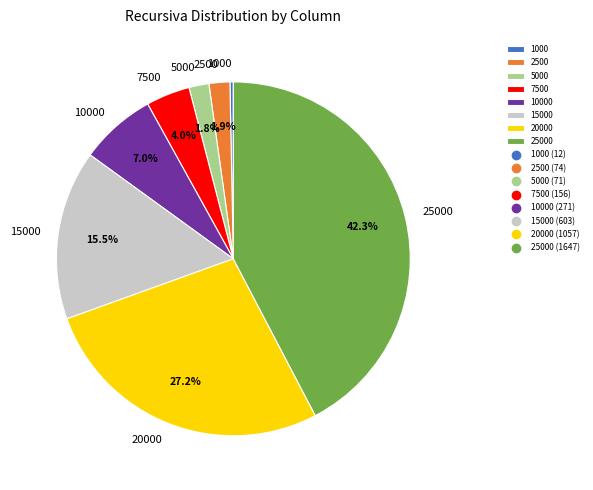

Count the number of slices in the pie.

8